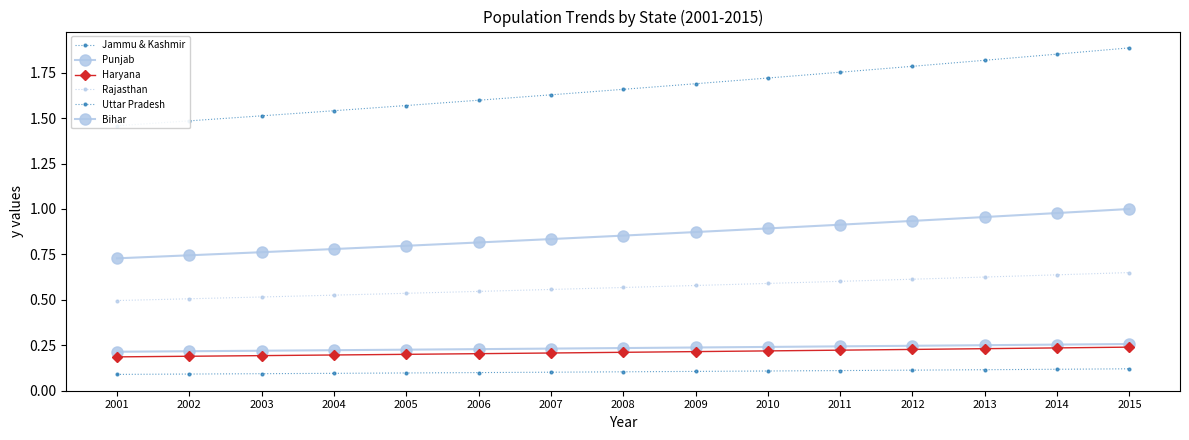

Reading left to right, transcribe all the data shown in this chart.

Jammu & Kashmir: 2001=0.1	2002=0.1	2003=0.1	2004=0.1	2005=0.1	2006=0.1	2007=0.1	2008=0.1	2009=0.1	2010=0.1	2011=0.1	2012=0.1	2013=0.1	2014=0.1	2015=0.1
Punjab: 2001=0.2	2002=0.2	2003=0.2	2004=0.2	2005=0.2	2006=0.2	2007=0.2	2008=0.2	2009=0.2	2010=0.2	2011=0.2	2012=0.2	2013=0.2	2014=0.3	2015=0.3
Haryana: 2001=0.2	2002=0.2	2003=0.2	2004=0.2	2005=0.2	2006=0.2	2007=0.2	2008=0.2	2009=0.2	2010=0.2	2011=0.2	2012=0.2	2013=0.2	2014=0.2	2015=0.2
Rajasthan: 2001=0.5	2002=0.5	2003=0.5	2004=0.5	2005=0.5	2006=0.5	2007=0.6	2008=0.6	2009=0.6	2010=0.6	2011=0.6	2012=0.6	2013=0.6	2014=0.6	2015=0.6
Uttar Pradesh: 2001=1.5	2002=1.5	2003=1.5	2004=1.5	2005=1.6	2006=1.6	2007=1.6	2008=1.7	2009=1.7	2010=1.7	2011=1.8	2012=1.8	2013=1.8	2014=1.9	2015=1.9
Bihar: 2001=0.7	2002=0.7	2003=0.8	2004=0.8	2005=0.8	2006=0.8	2007=0.8	2008=0.9	2009=0.9	2010=0.9	2011=0.9	2012=0.9	2013=1.0	2014=1.0	2015=1.0